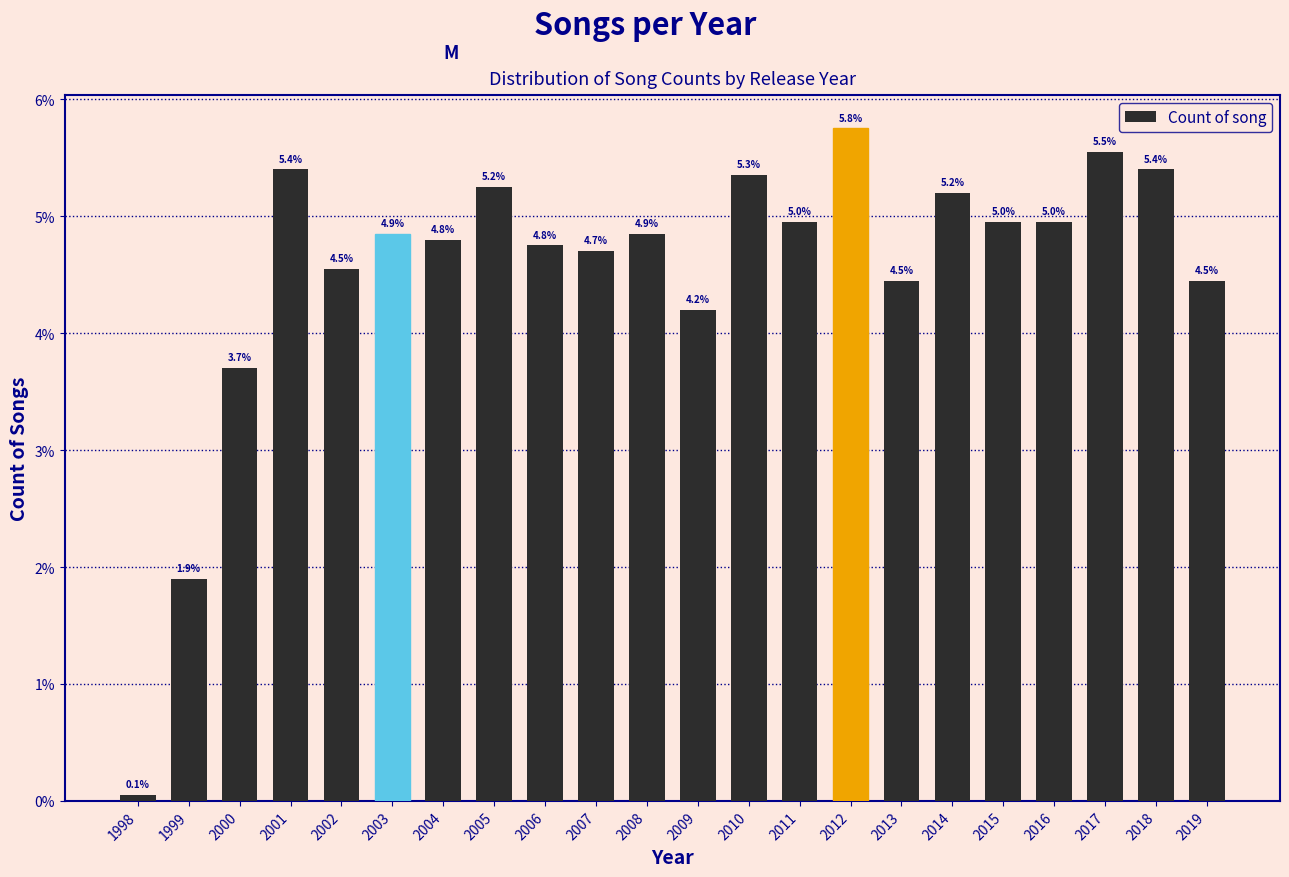

What is the approximate value at 2006?

4.8